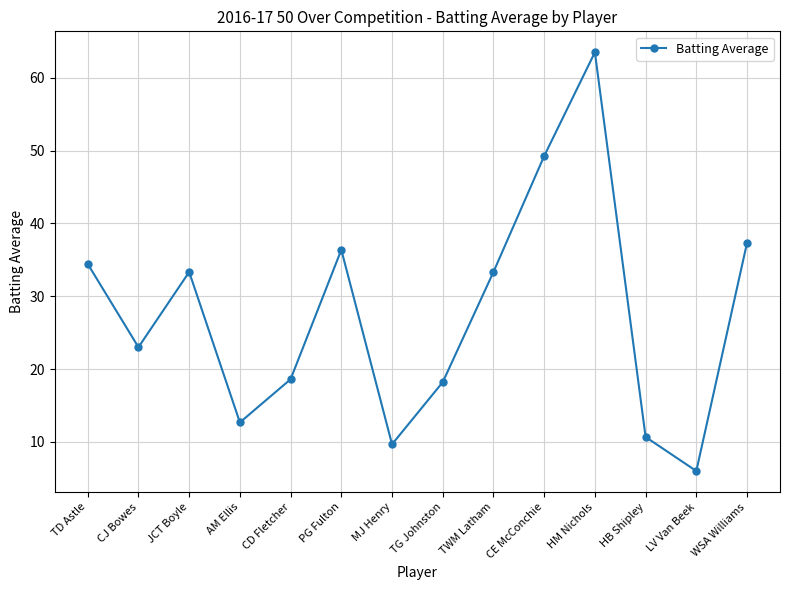

What is the ratio of the value at MJ Henry to the value at TG Johnston?

0.5